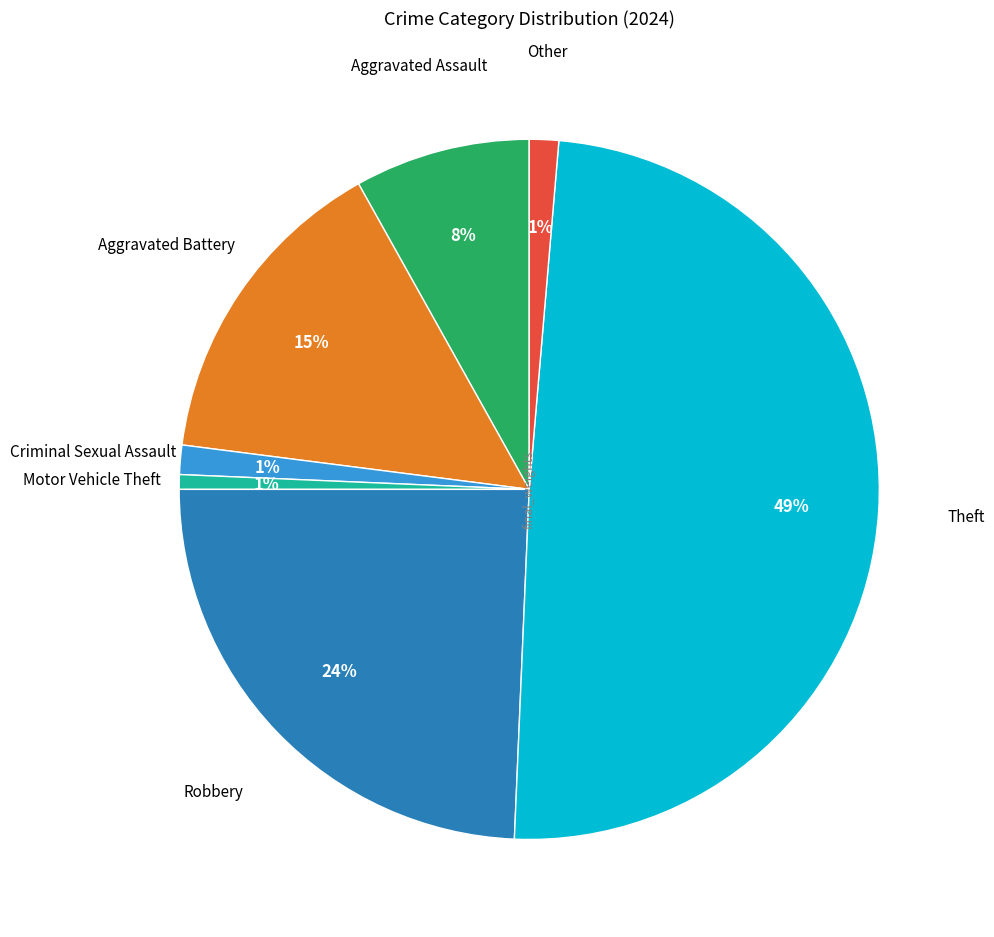

How many segments does this pie chart have?

7